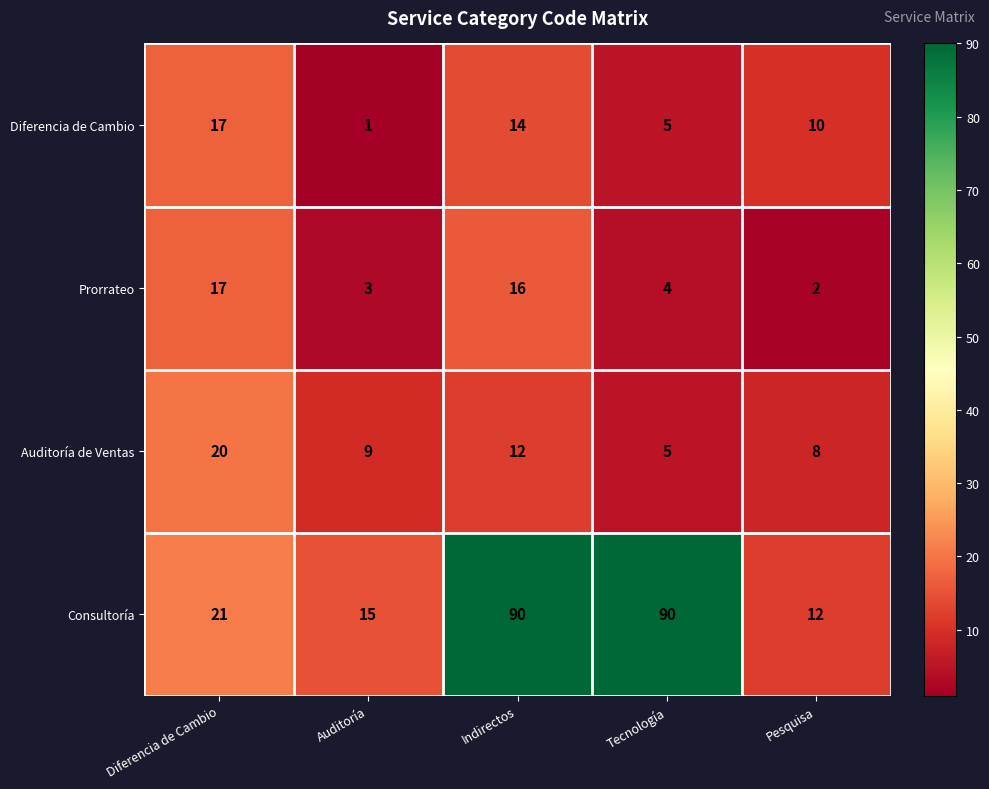

What is the difference between the highest and lowest values at Pesquisa?

10